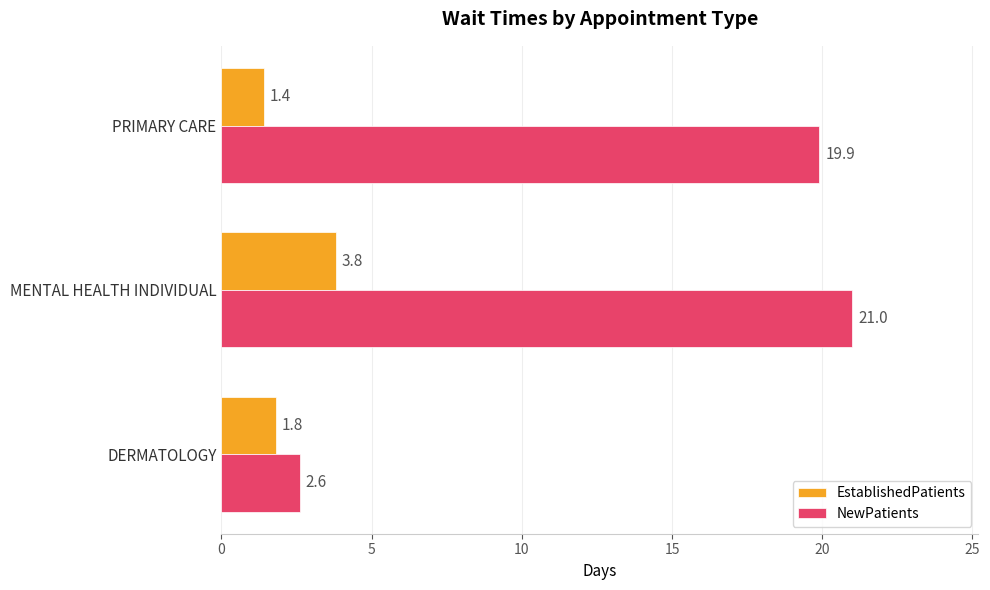

What is the sum of the EstablishedPatients values at MENTAL HEALTH INDIVIDUAL and DERMATOLOGY?

5.6